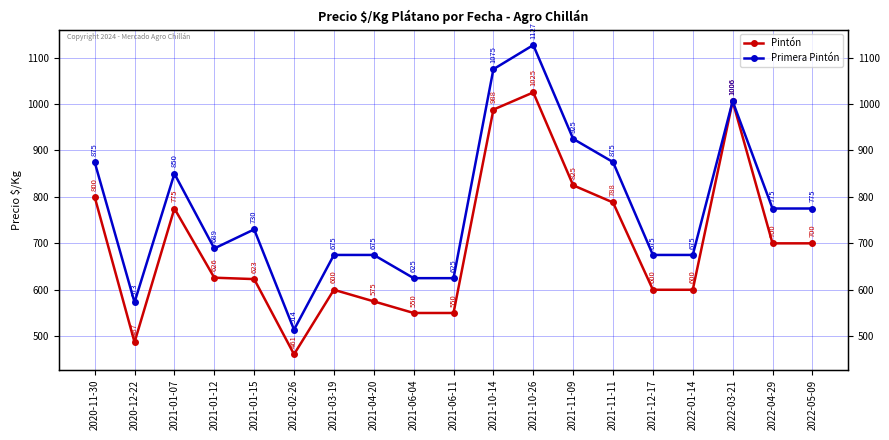

What is the label of the 7th point from the left?

2021-03-19